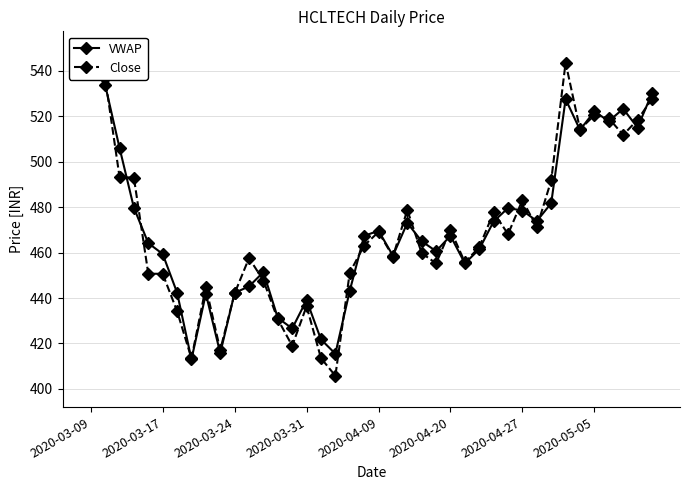

Rank the series at 11 from lowest to highest value.

VWAP, Close